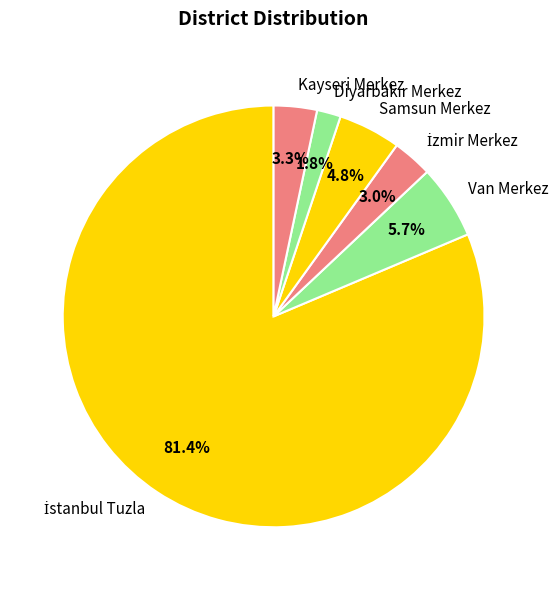

What percentage do Van Merkez and Kayseri Merkez together represent?

9.0%